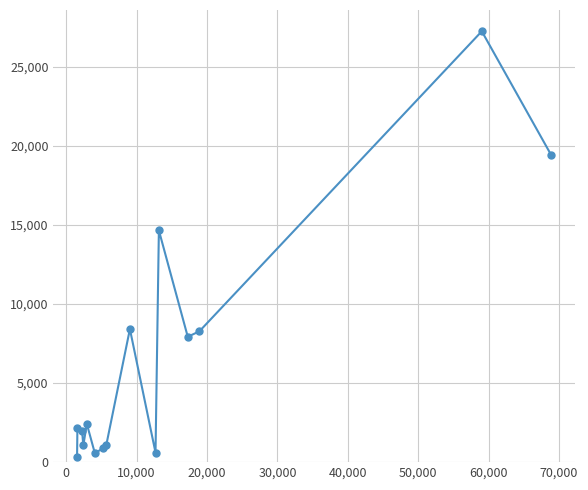

How many values are below 2180?

7